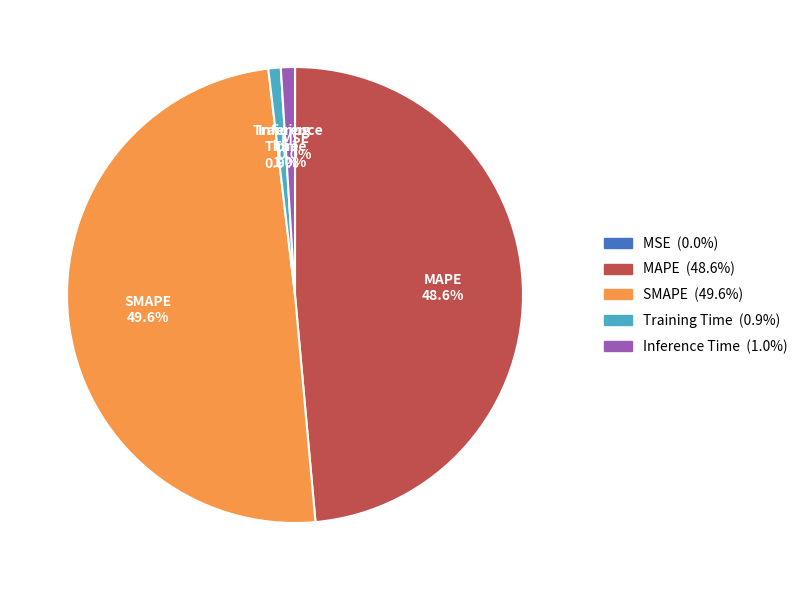

To the nearest percent, what is the average slice percentage?

20%